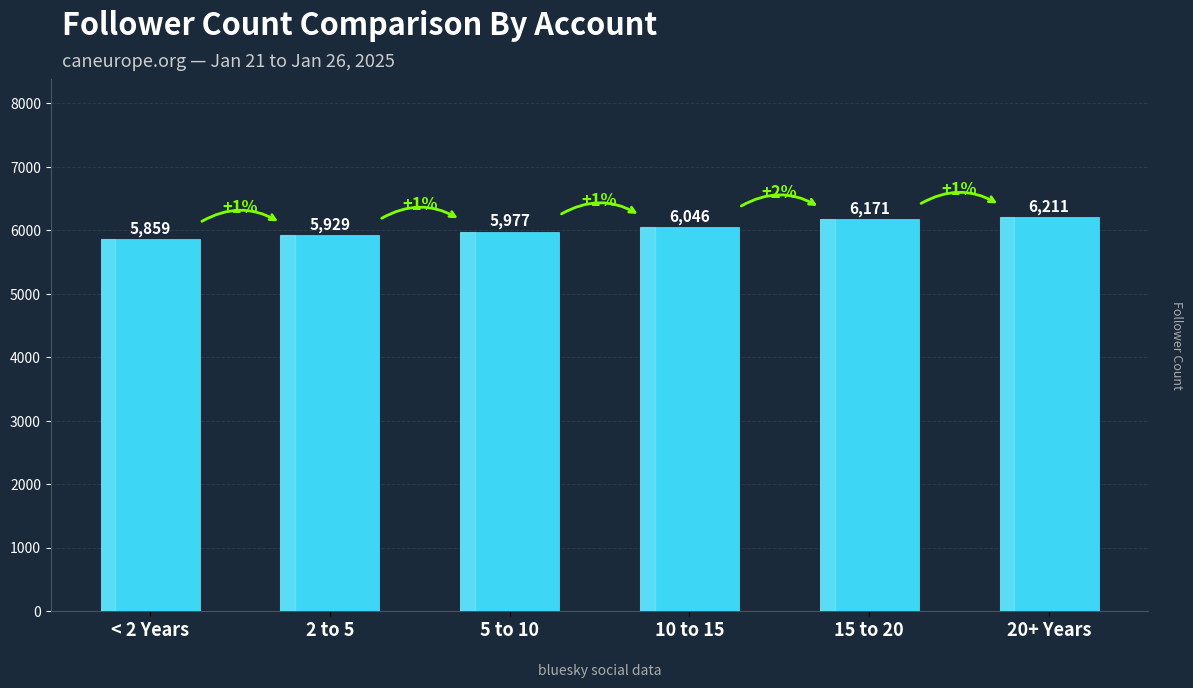

True or false: the data shows 7958 at < 2 Years.

False